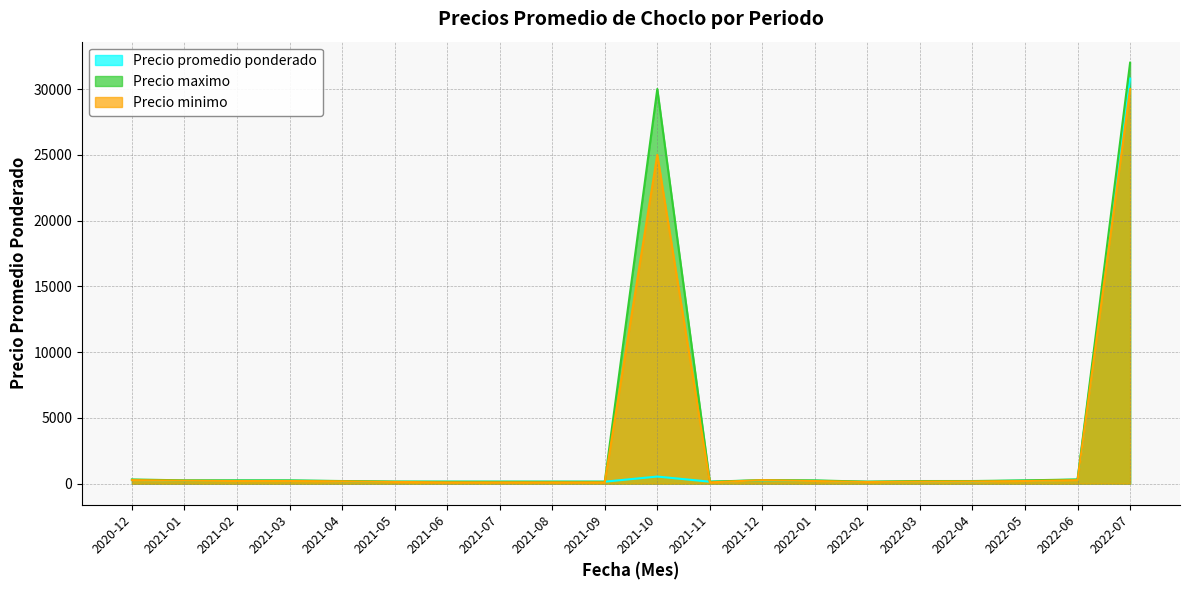

Rank the series by their maximum value, from highest to lowest.

Precio maximo, Precio promedio ponderado, Precio minimo